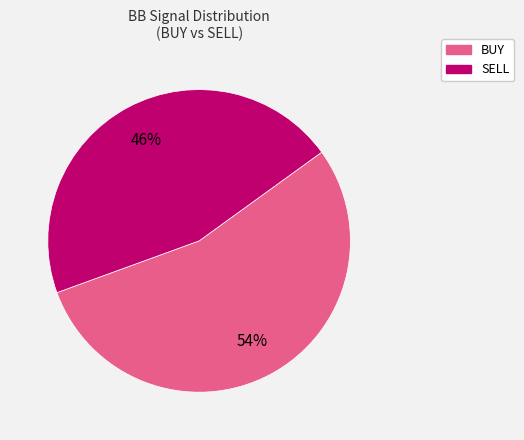

To the nearest percent, what portion does SELL represent?

46%